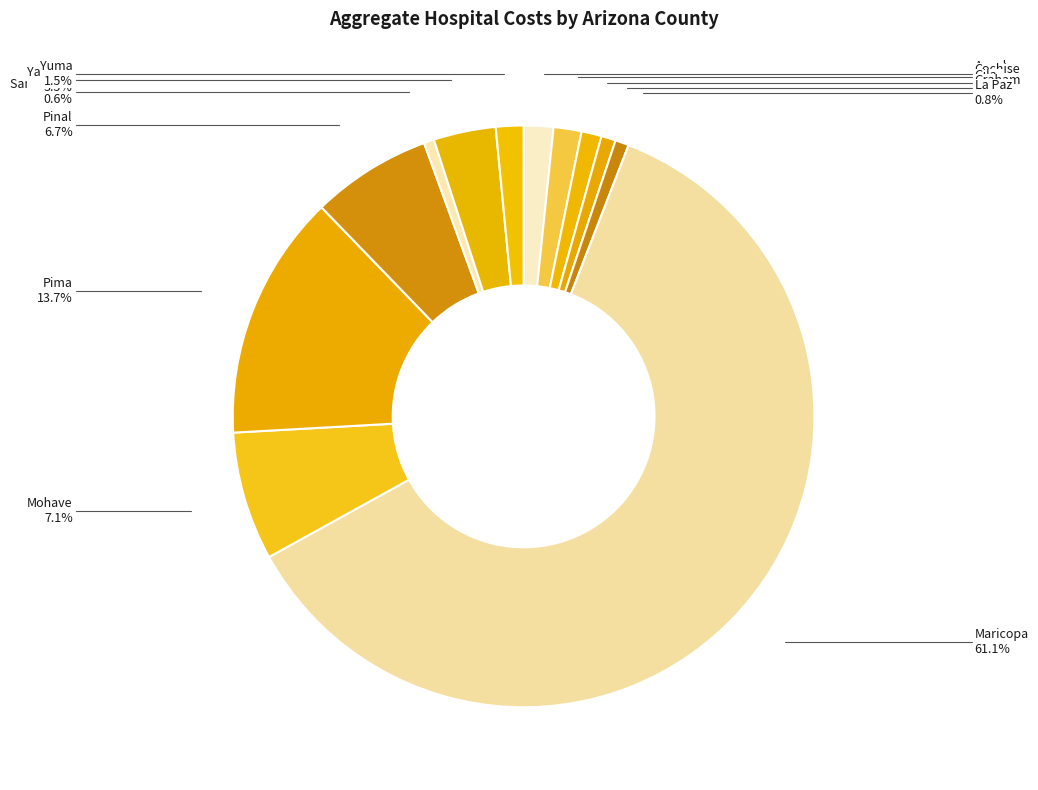

To the nearest percent, what is the average slice percentage?

8%